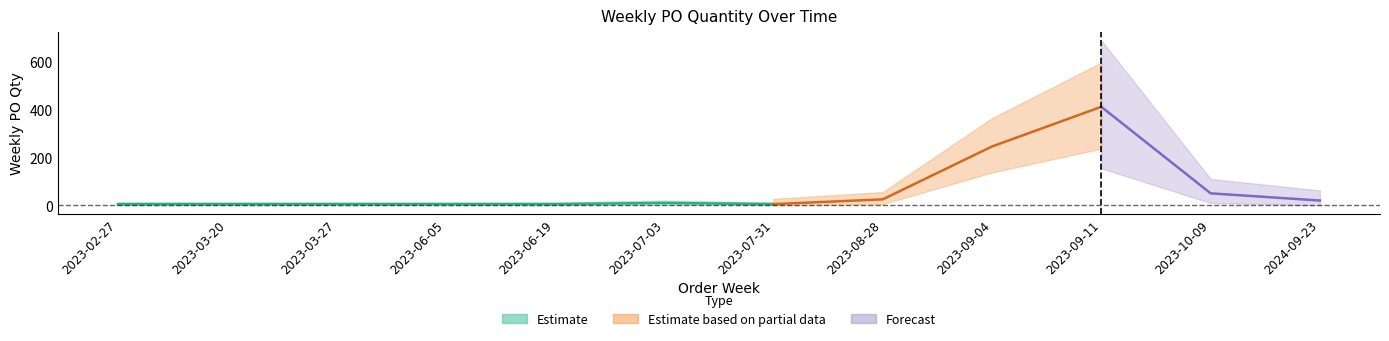

At which label is the value closest to 207?

2023-09-04